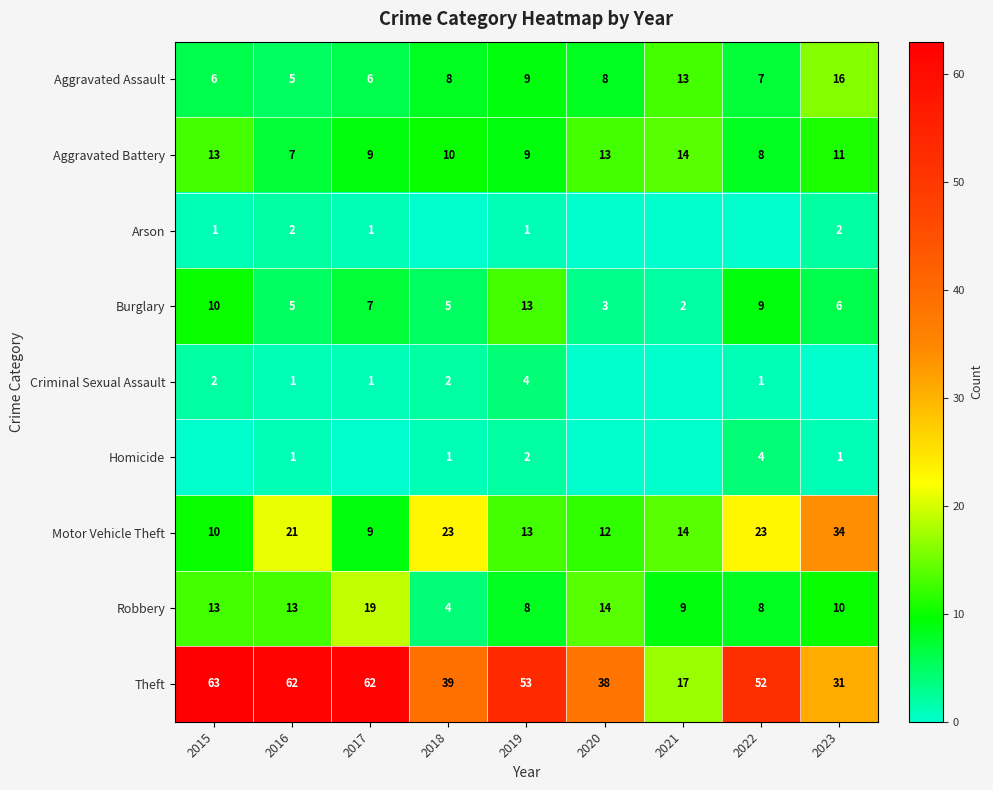

The value of Homicide at 2022 is 7. True or false?

False